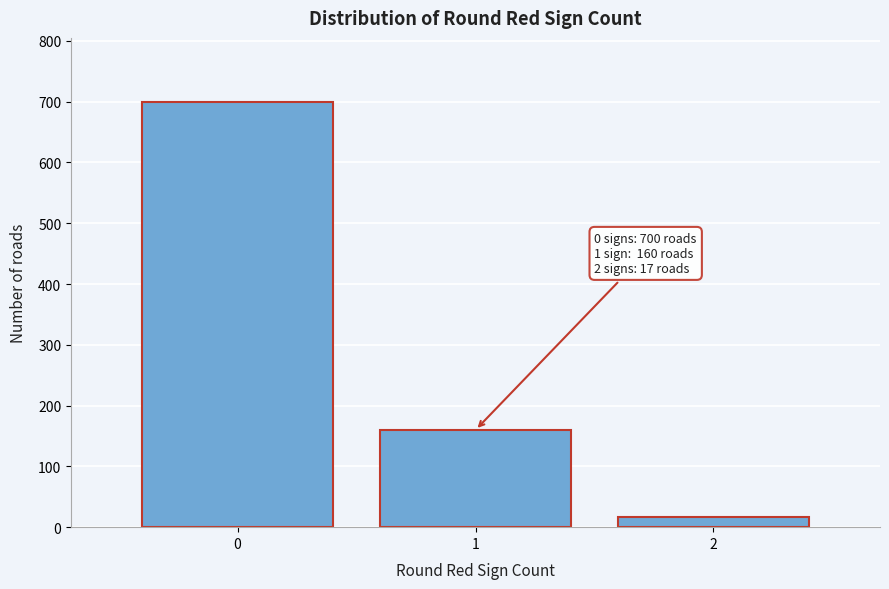

Which range on the x-axis has the tallest bar?

-0.5 to 0.5